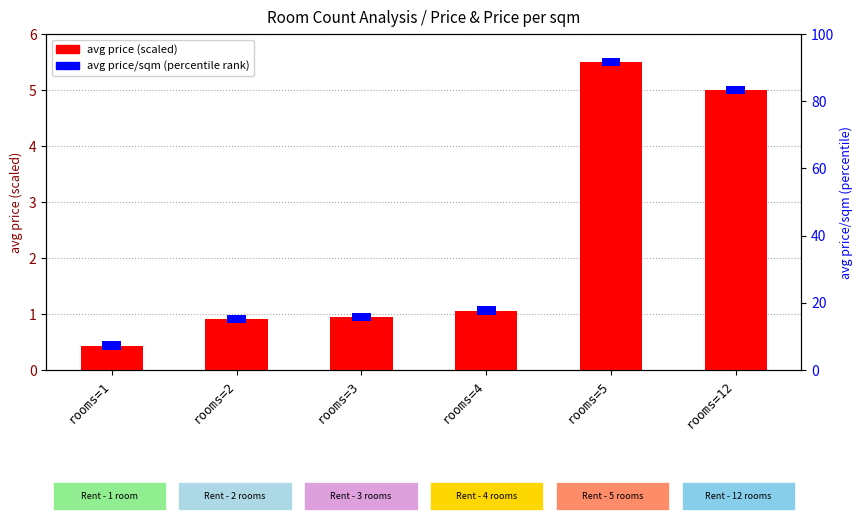

What is the average value?

2.3